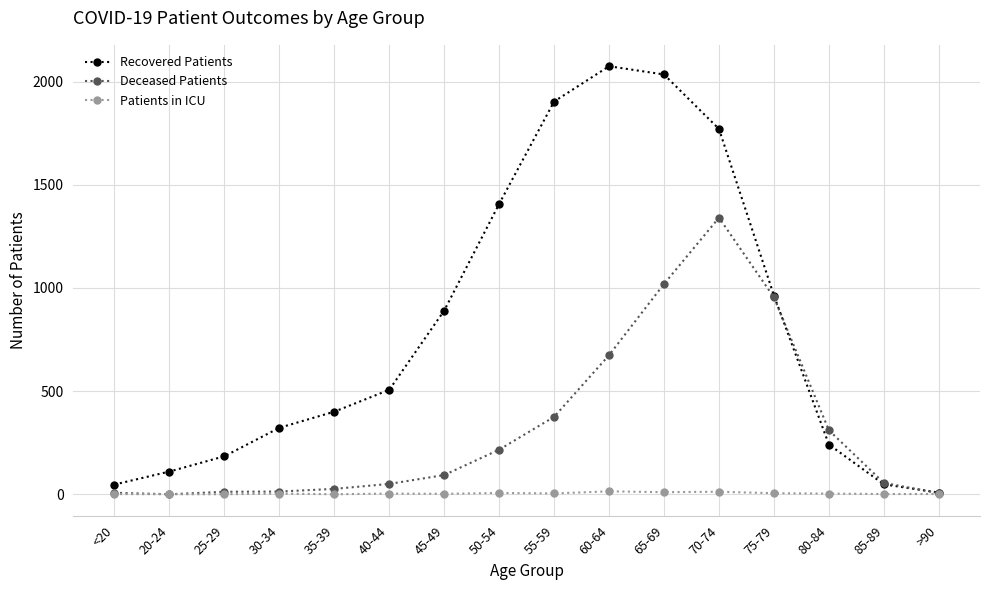

What is the label of the 13th point from the left?

75-79